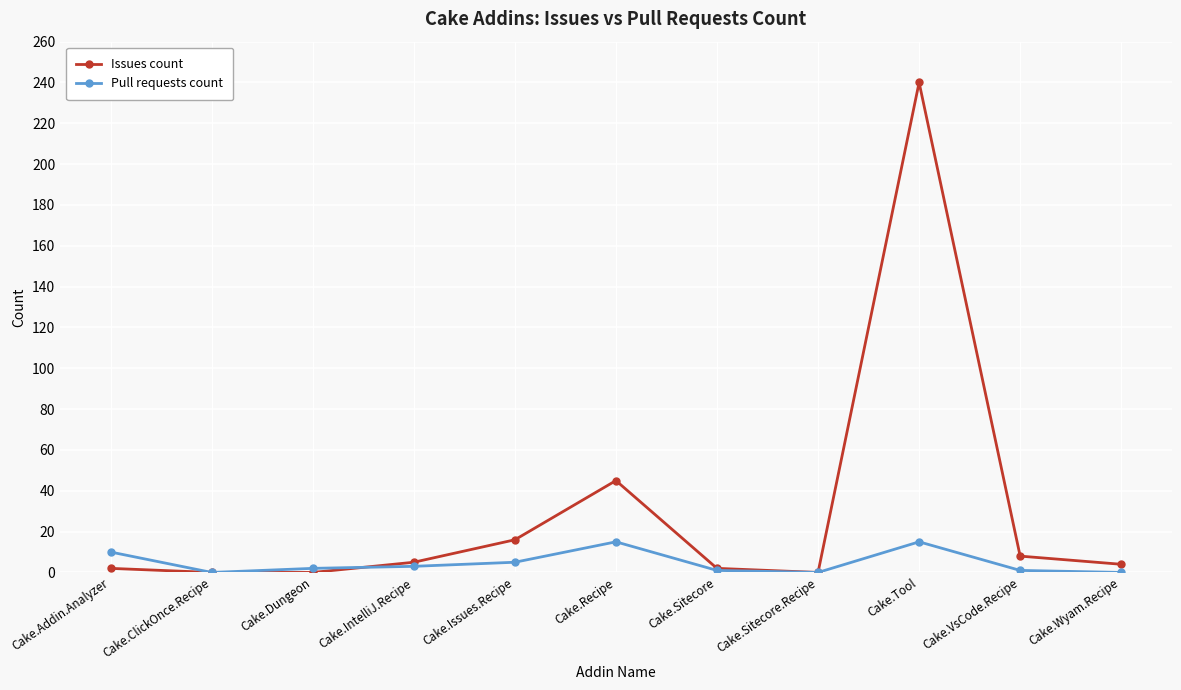

What are all the series names shown in the legend?

Issues count, Pull requests count